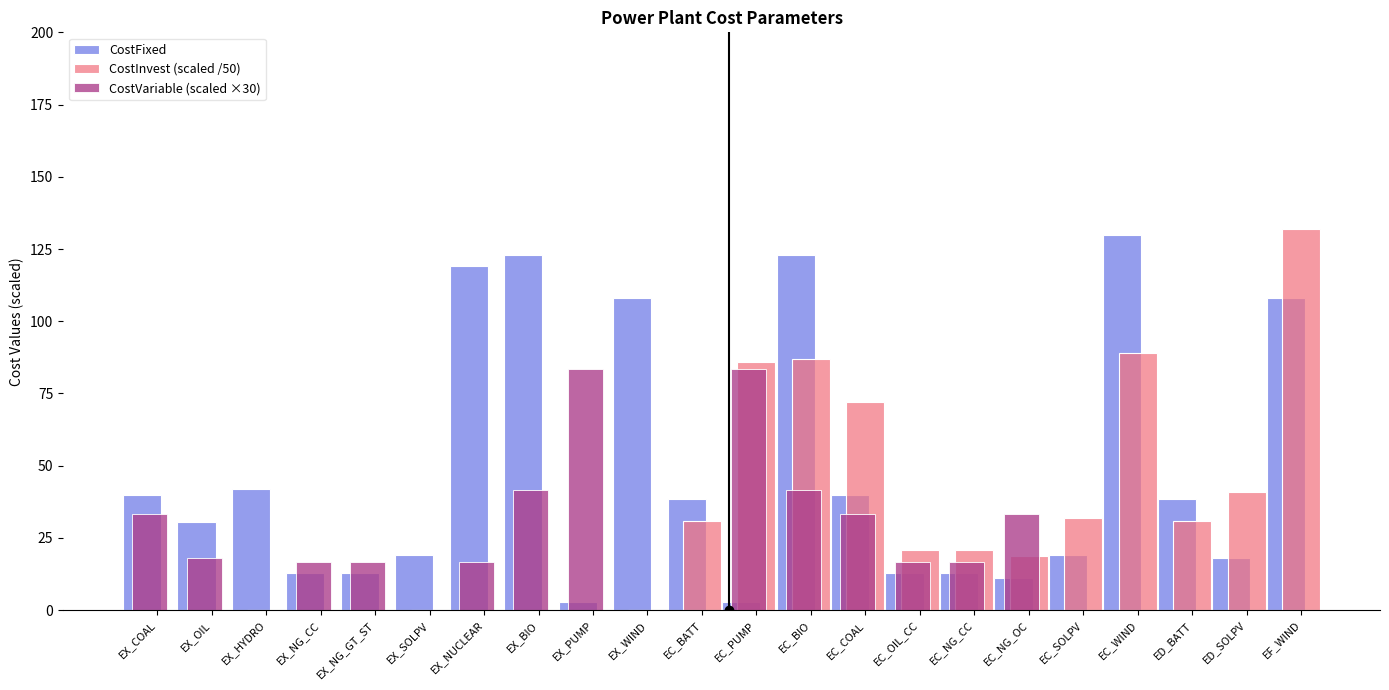

What is the total value across all series at EX_NG_GT_ST?

29.7